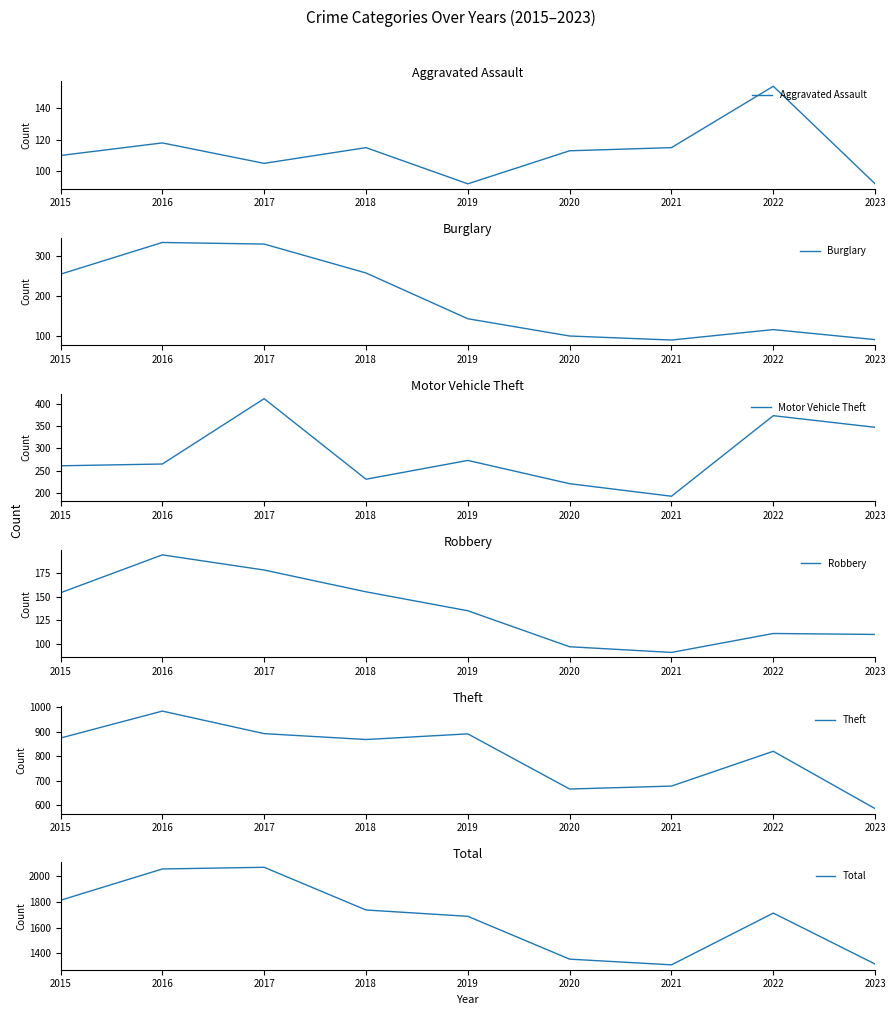

Rank the series by their maximum value, from highest to lowest.

Total, Theft, Motor Vehicle Theft, Burglary, Robbery, Aggravated Assault